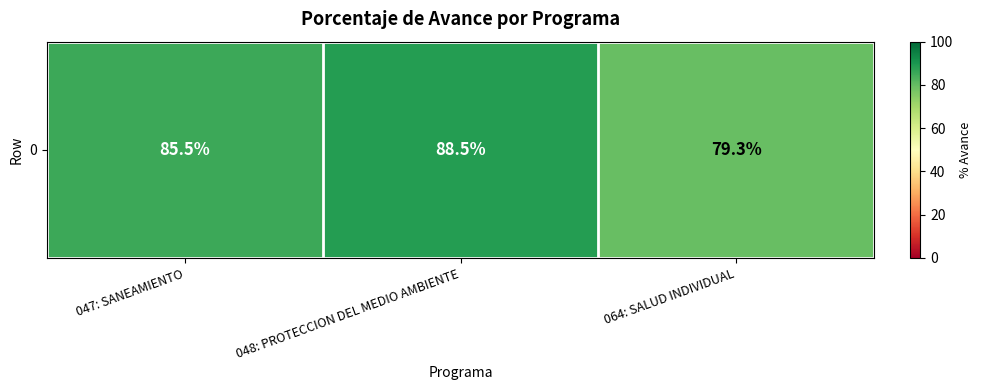

List the labels in order of value, smallest first.

064: SALUD INDIVIDUAL, 047: SANEAMIENTO, 048: PROTECCION DEL MEDIO AMBIENTE